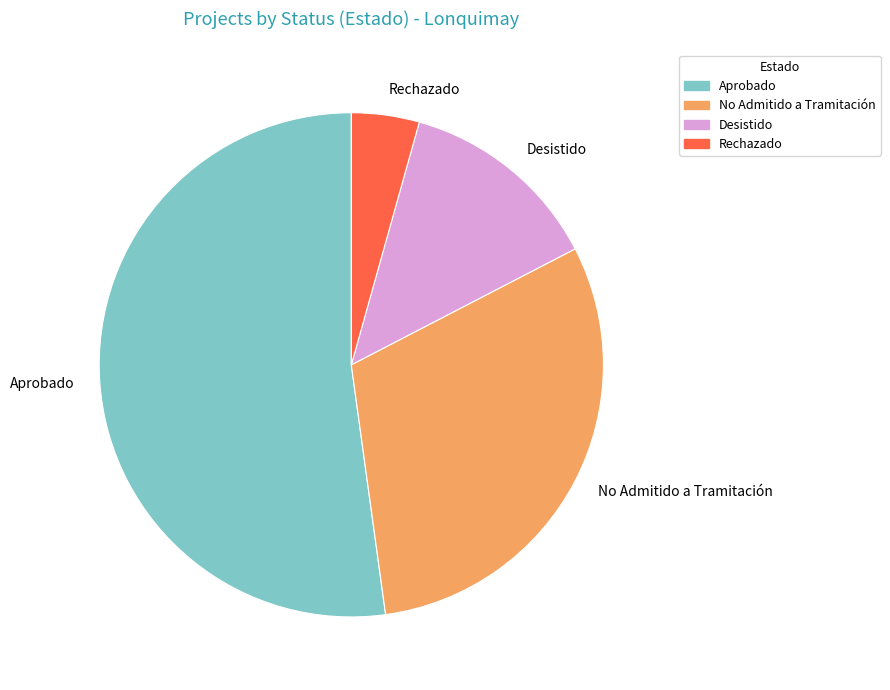

Does No Admitido a Tramitación represent more than half of the total?

No